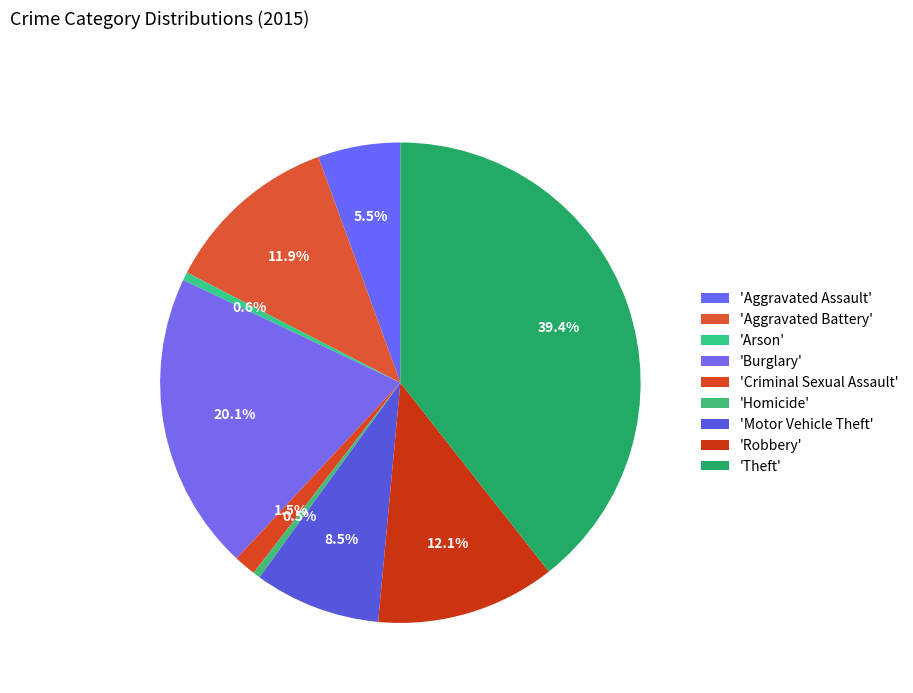

Rank the categories by value from highest to lowest.

Theft, Burglary, Robbery, Aggravated Battery, Motor Vehicle Theft, Aggravated Assault, Criminal Sexual Assault, Arson, Homicide